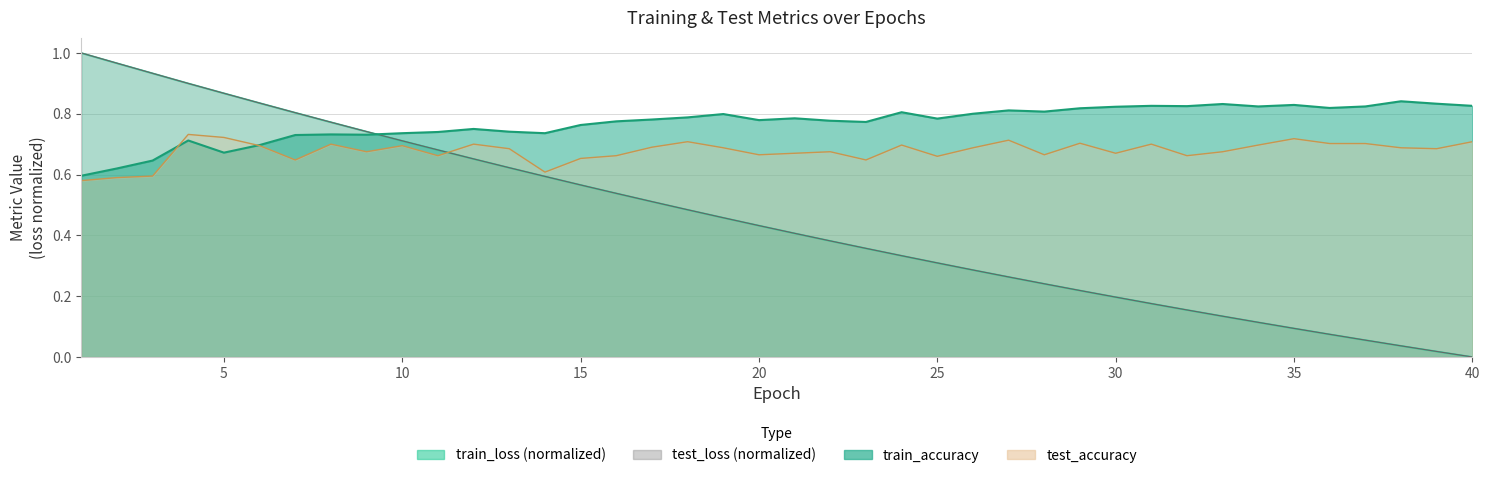

Count the train_accuracy values in the range 0 to 1.

40